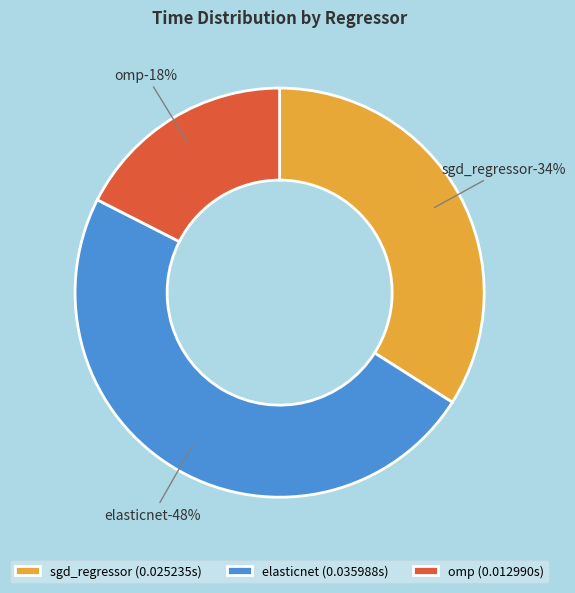

True or false: elasticnet accounts for 48% of the total.

True